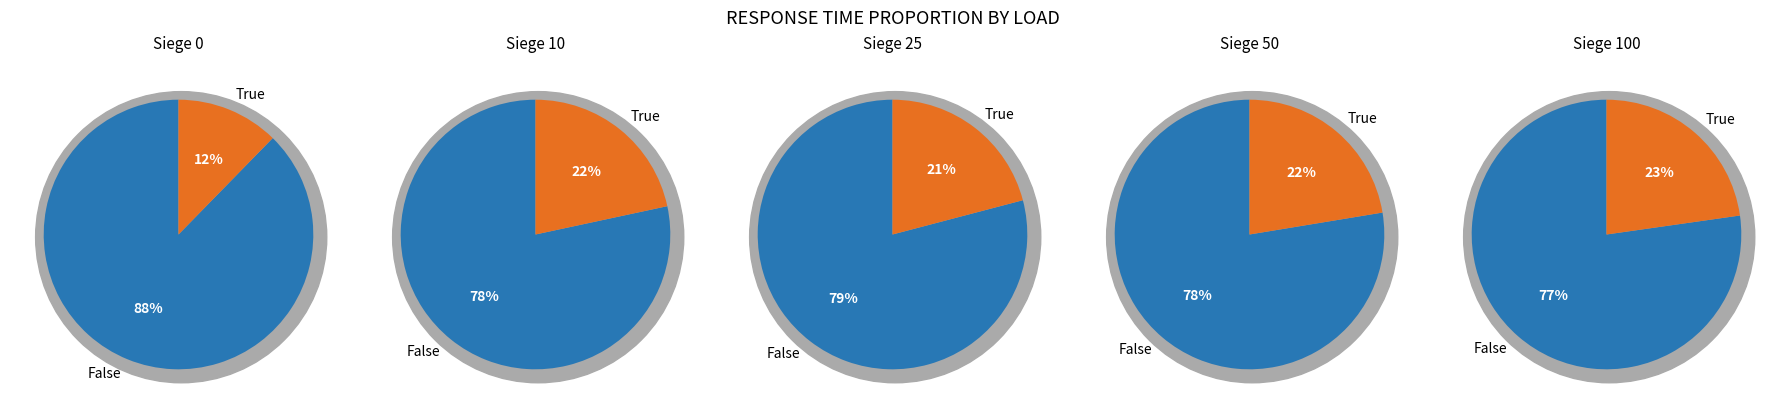

To the nearest percent, what percentage of the pie is Siege 10?

22%